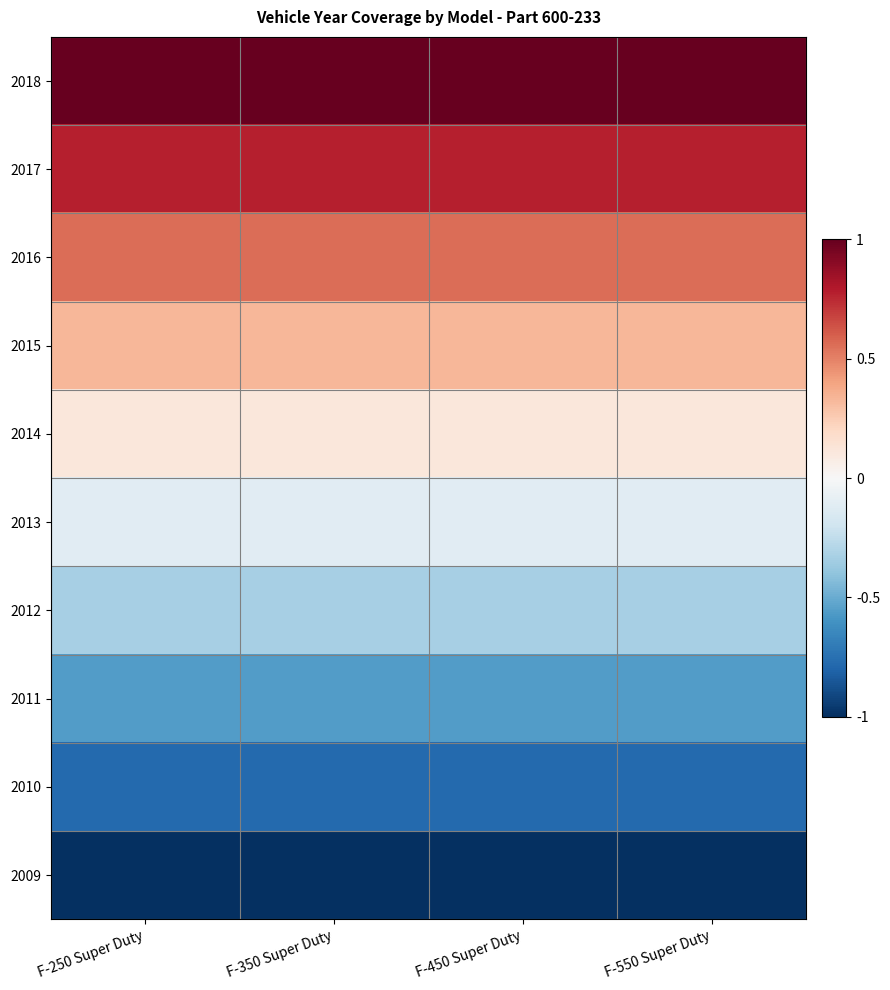

List the series in order of their peak value, lowest first.

2009, 2010, 2011, 2012, 2013, 2014, 2015, 2016, 2017, 2018